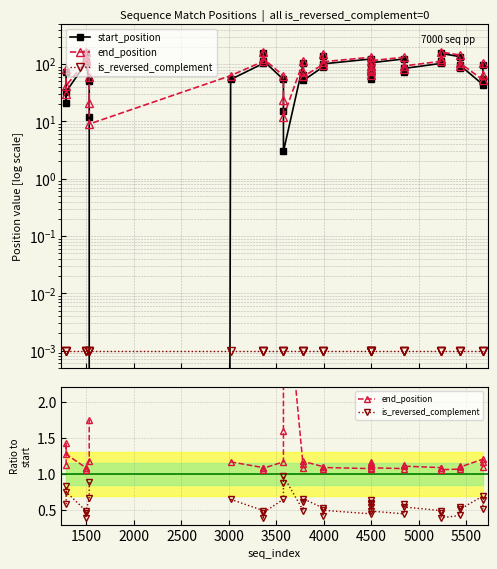

The start_position series shows 94.5 at 17. True or false?

False